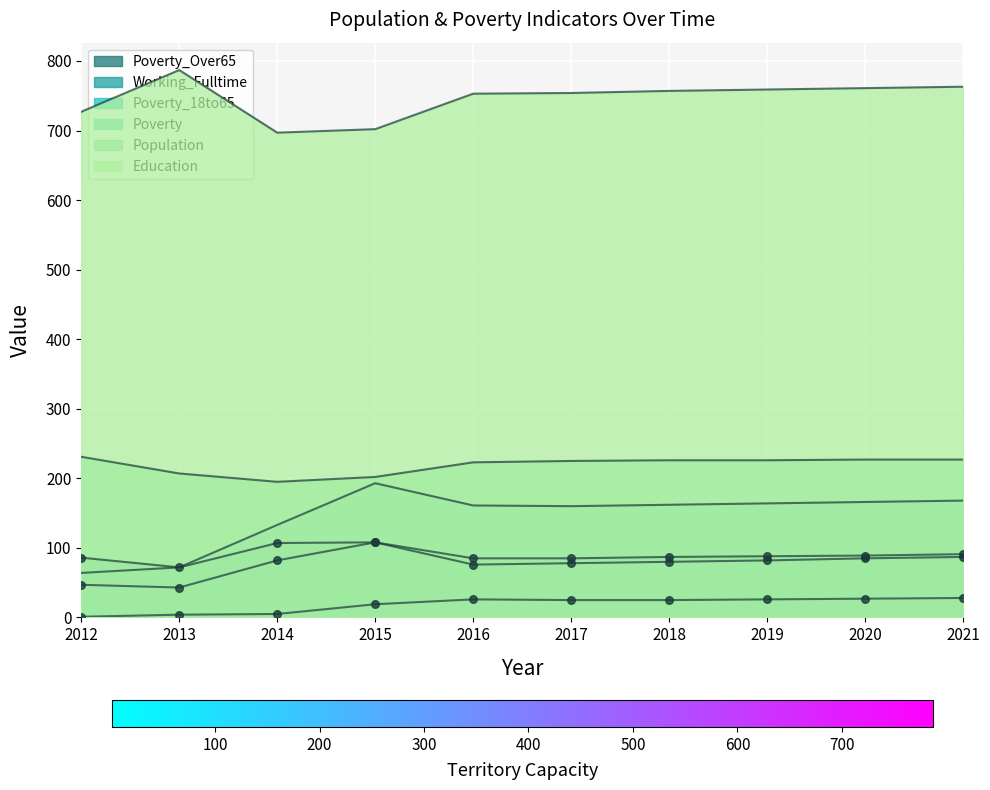

What is the total value across all series at 2018?

1337